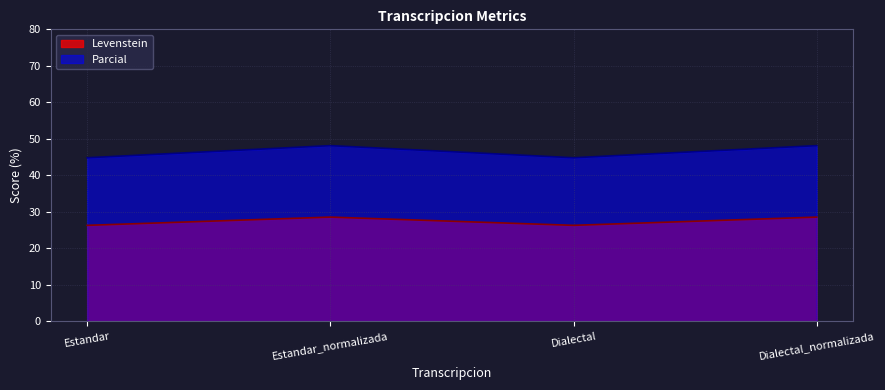

True or false: Parcial and Levenstein cross at least once.

False